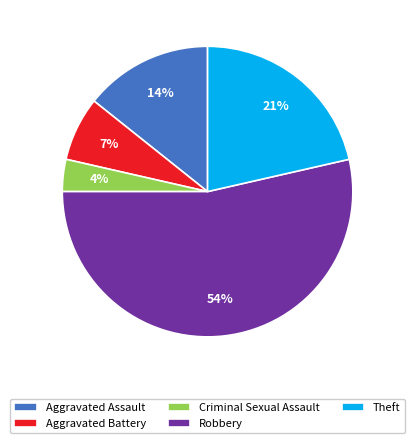

To the nearest percent, what is the combined percentage of Theft and Criminal Sexual Assault?

25%